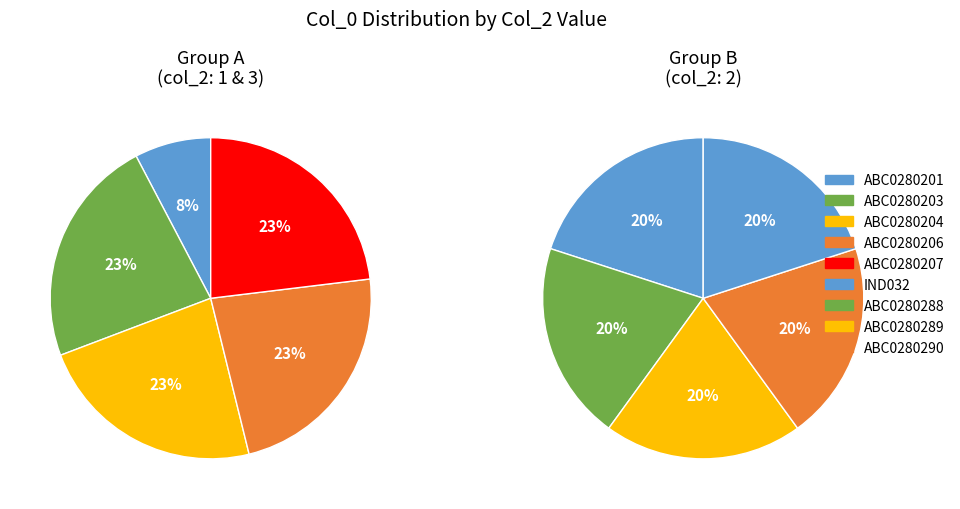

Between IND032 and ABC0280206, which is larger?

ABC0280206